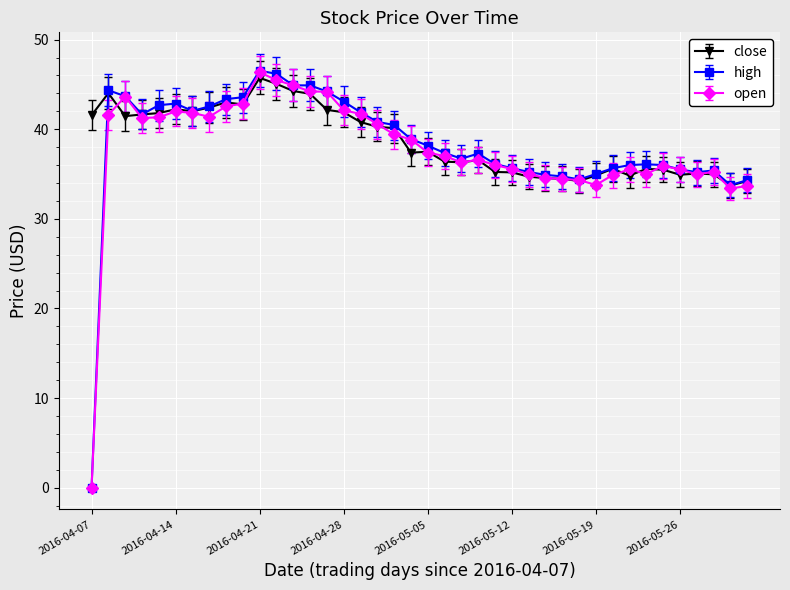

What is the maximum value shown in the chart?

46.5